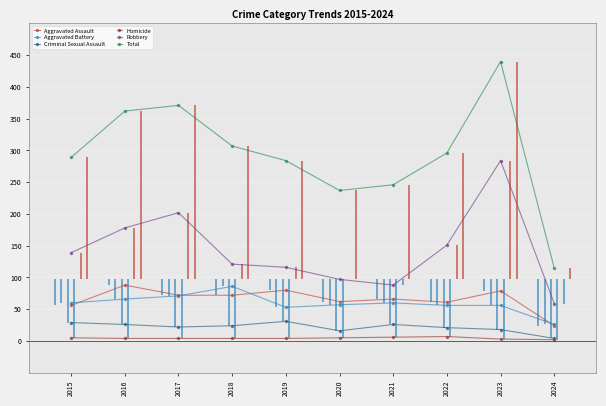

In Robbery, how many points are lower than both neighbors (excluding endpoints)?

1